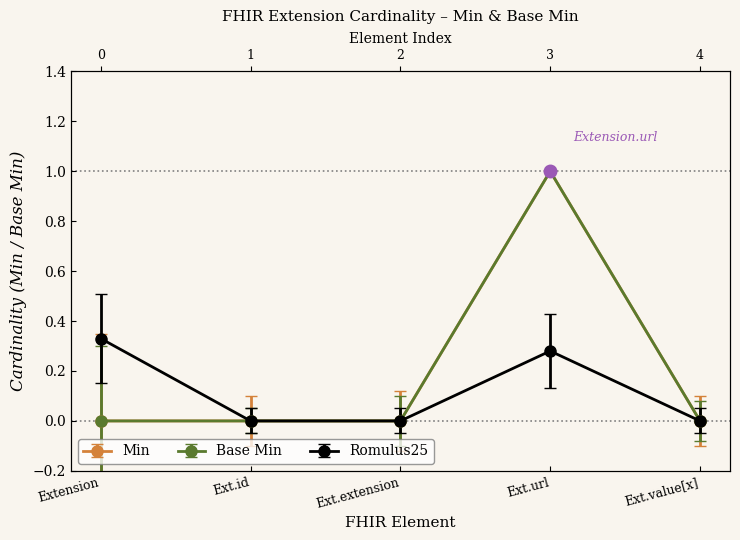

Which series has the widest spread of values?

Min